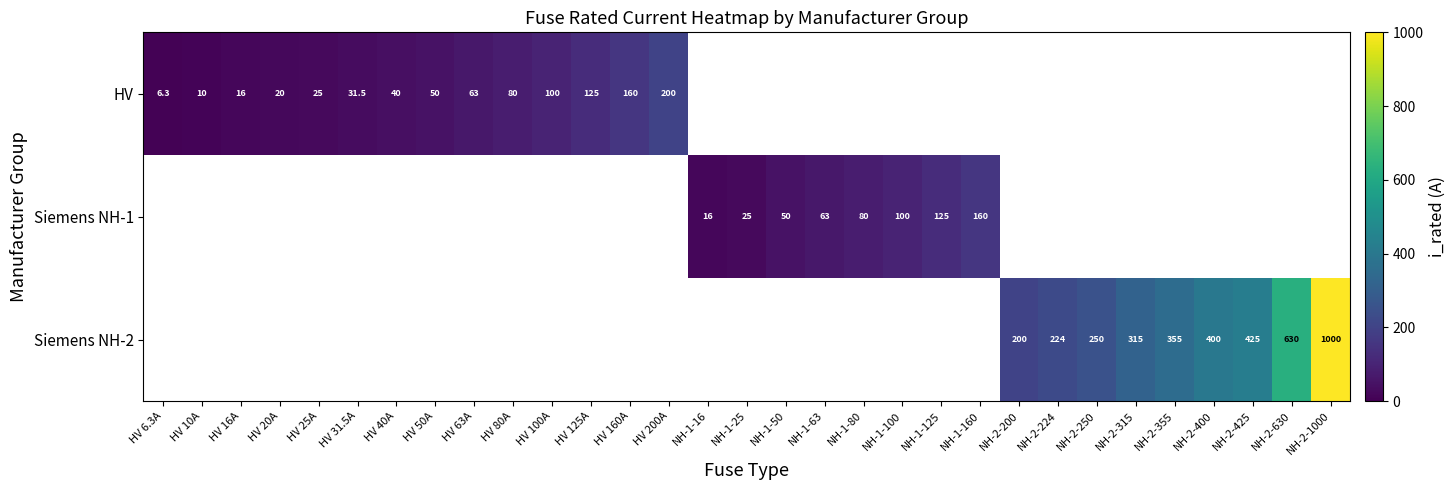

Is it true that Siemens NH-2 equals 1000.0 at NH-2-1000?

True